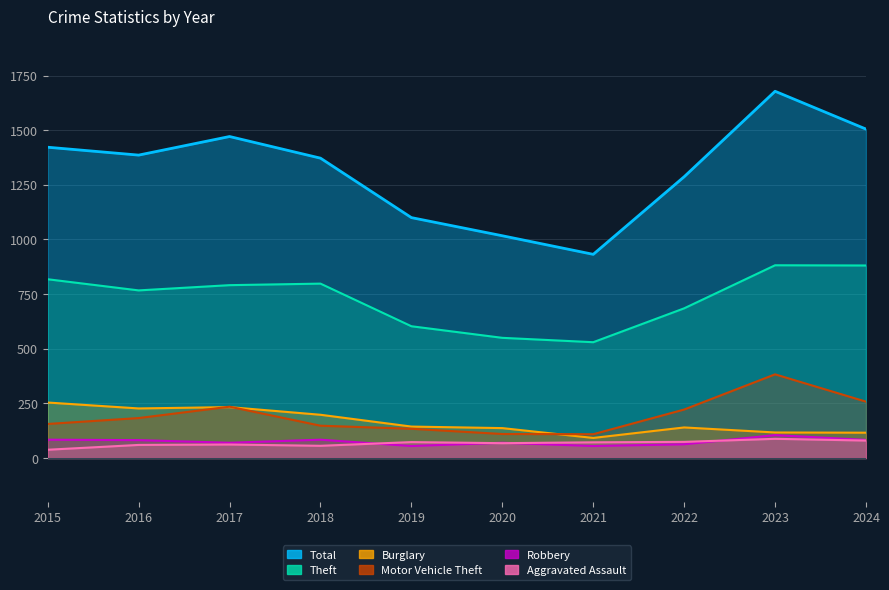

The Total series shows 1043 at 2023. True or false?

False